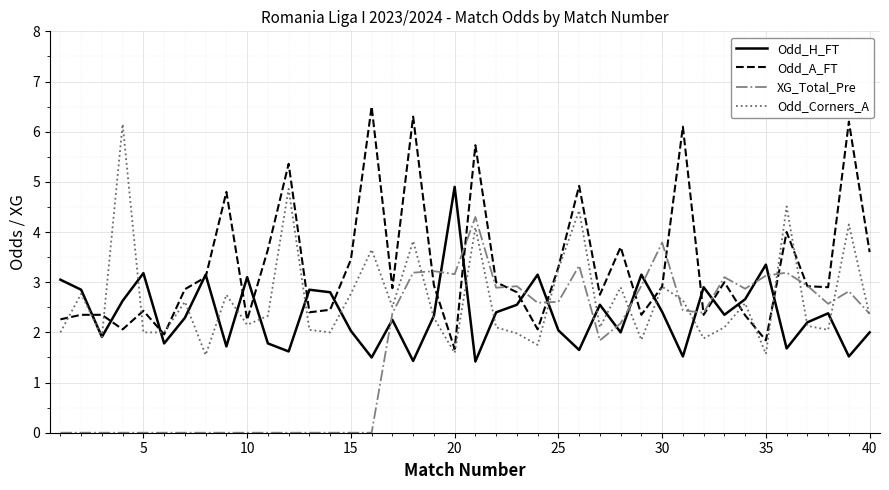

True or false: XG_Total_Pre and Odd_Corners_A intersect in this chart.

True